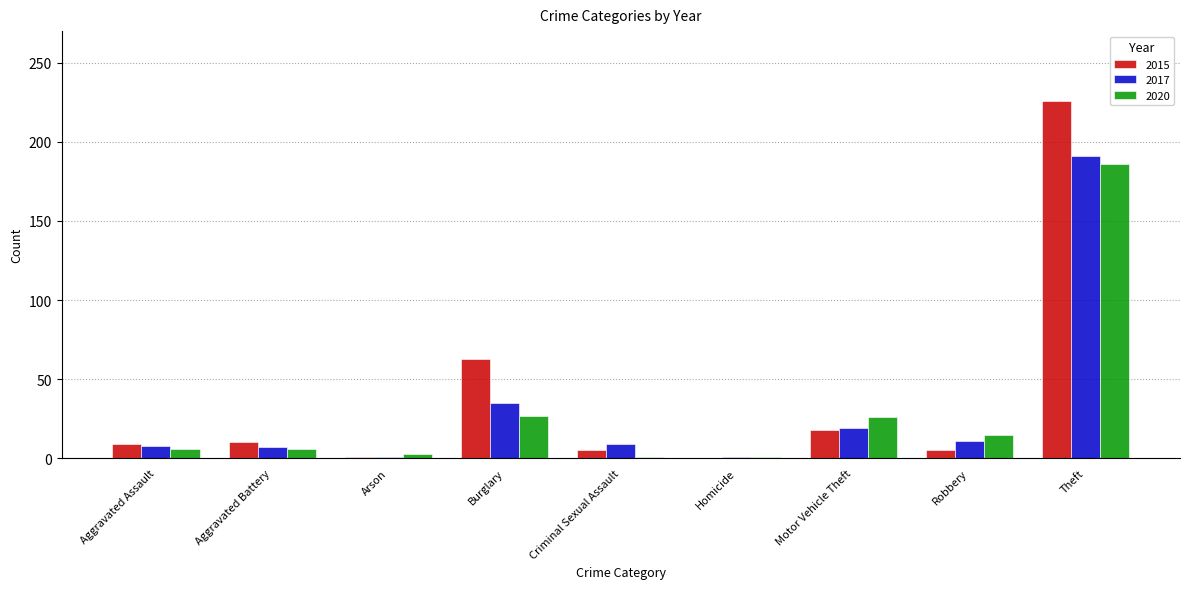

The value of 2020 at Aggravated Battery is 6. True or false?

True